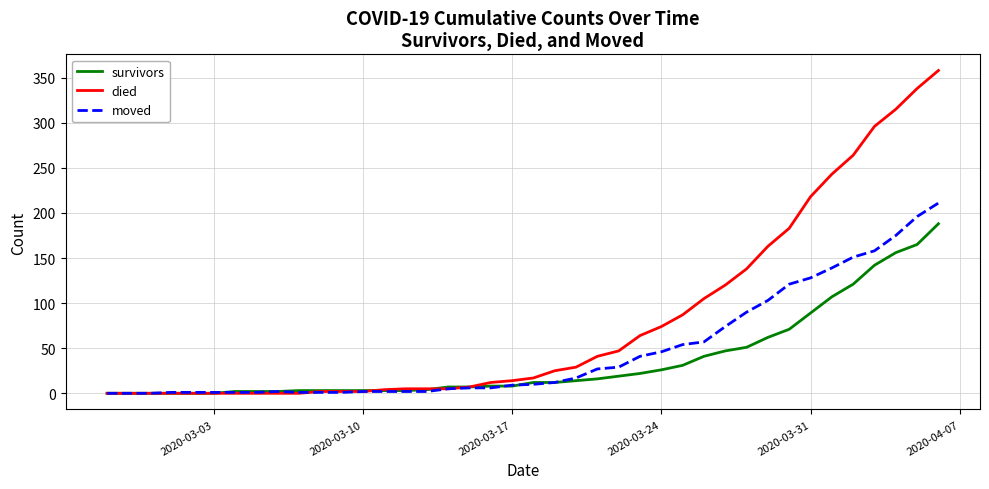

Which series has the largest total across all categories?

died